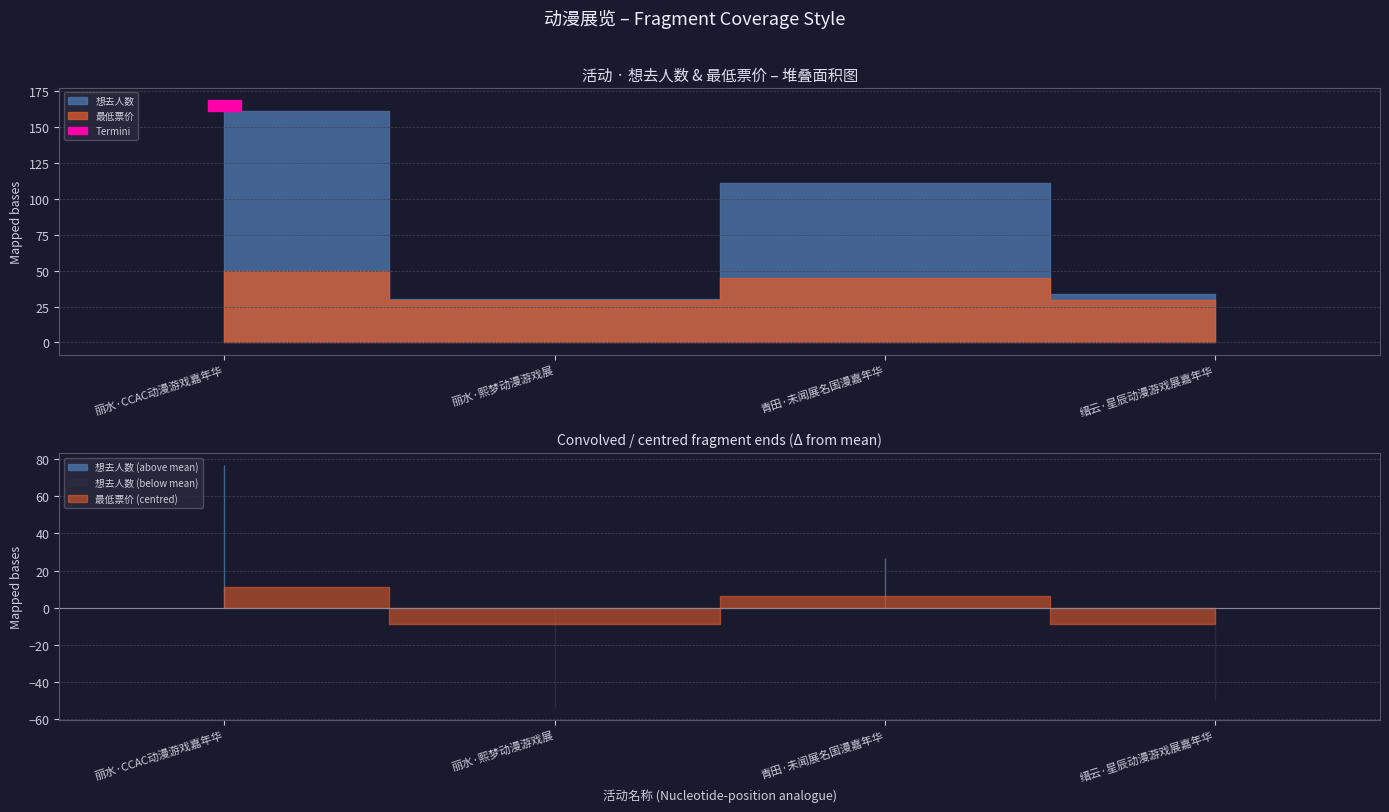

True or false: 最低票价 and 想去人数 intersect in this chart.

False